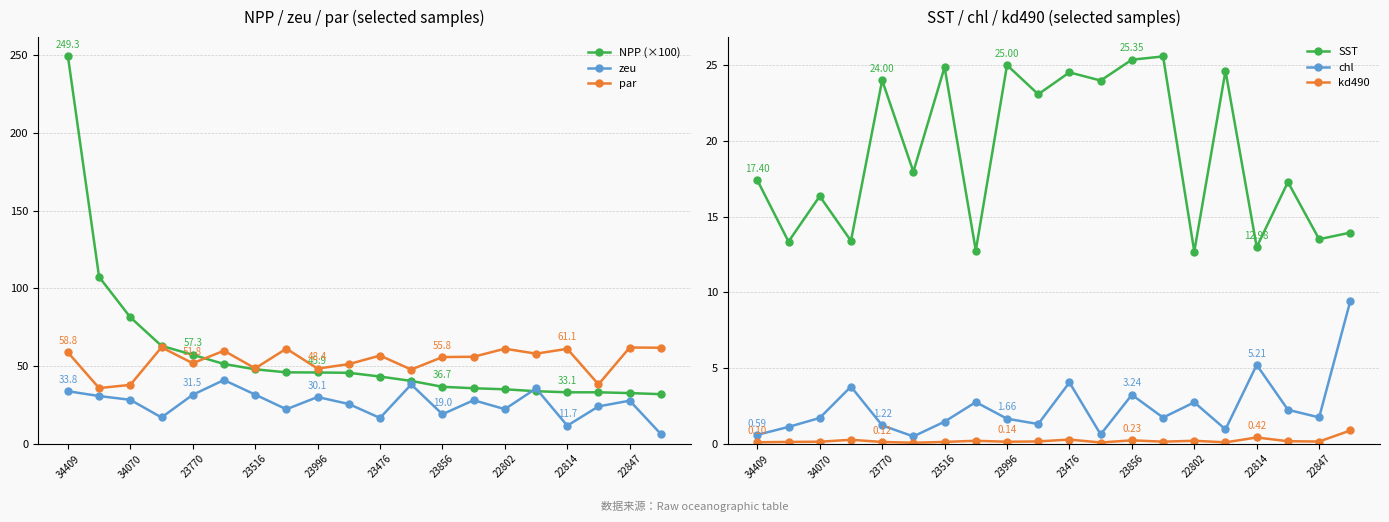

Is it true that zeu equals 28.3 at 34070?

True